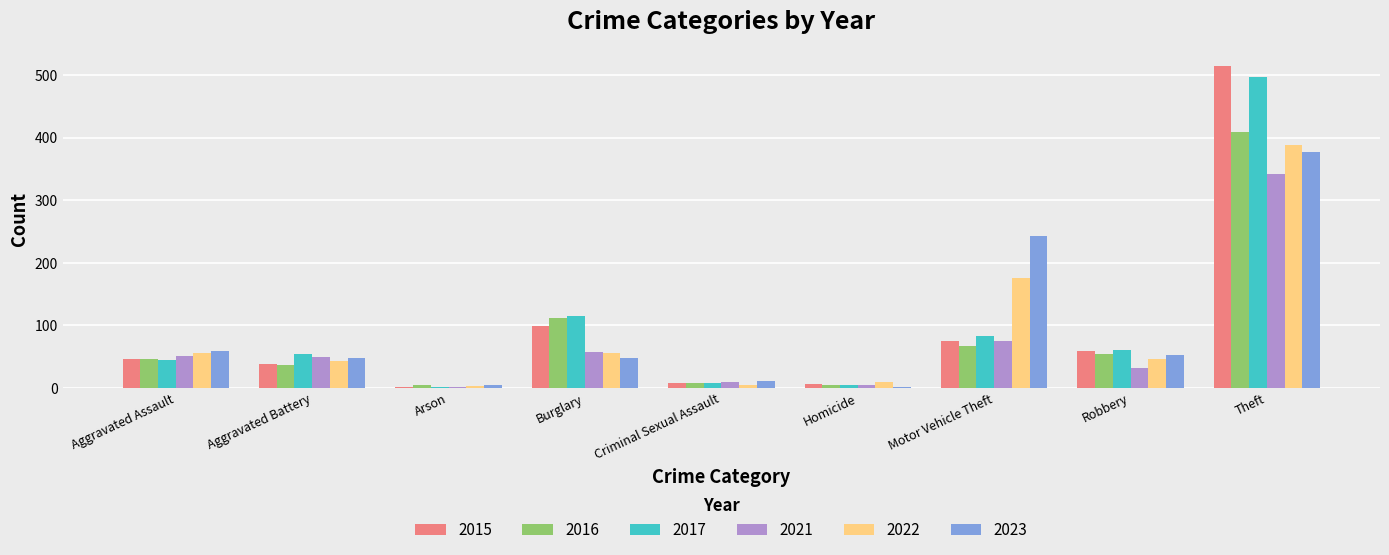

True or false: 2016 has a value of 112 at Burglary.

True